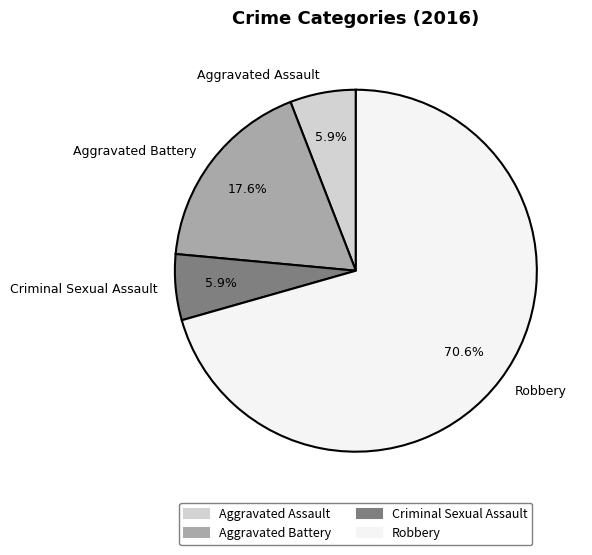

How many segments does this pie chart have?

4